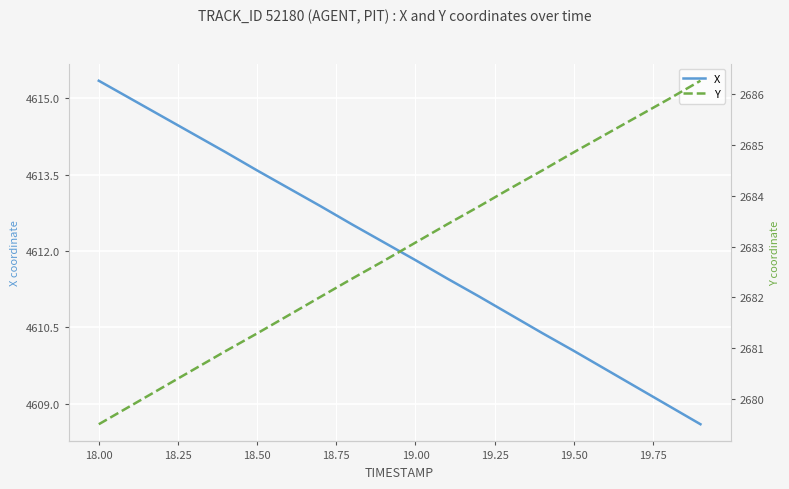

At which label does X reach its peak?

18.00